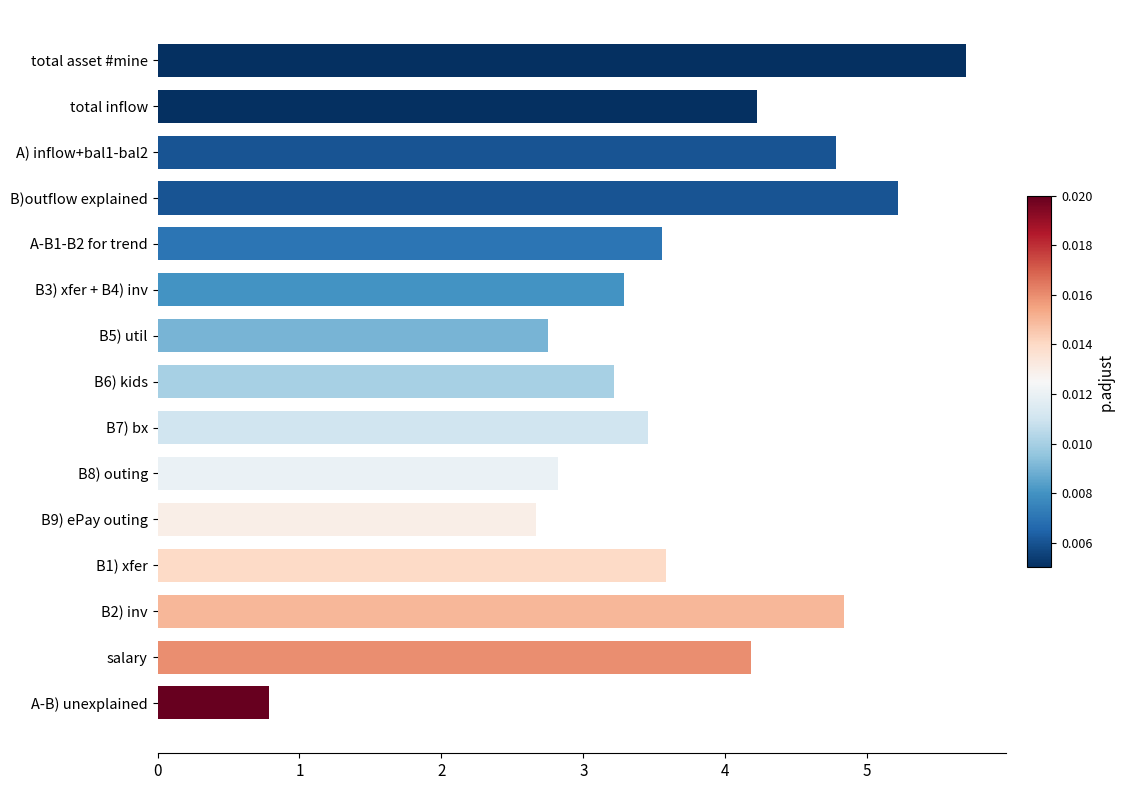

What is the change in value from total inflow to total asset #mine?

+1.5